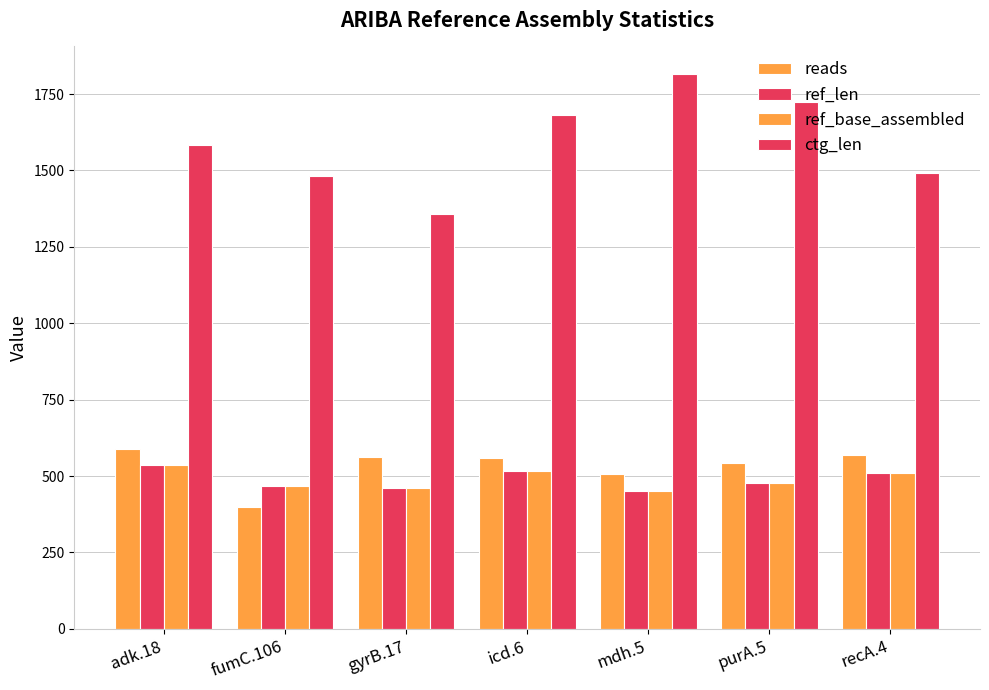

The ref_base_assembled series shows 478 at purA.5. True or false?

True